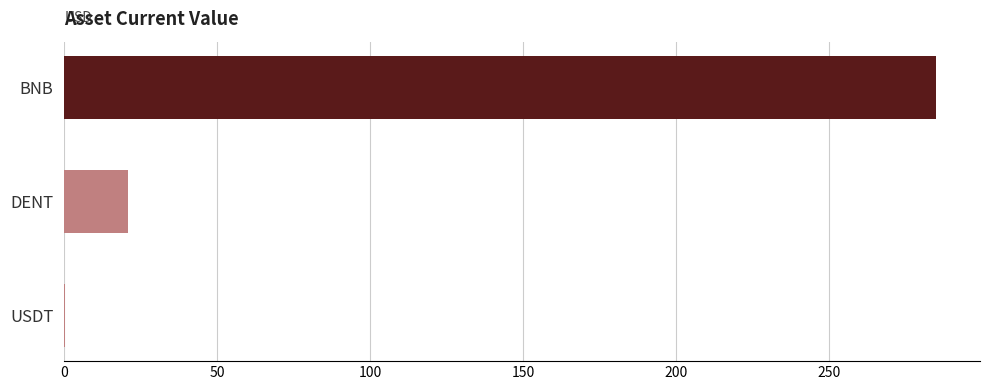

What is the sum of all values?

305.9